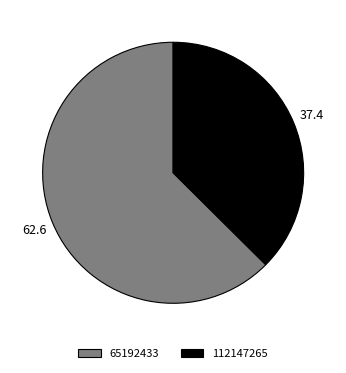

Rank the categories by value from lowest to highest.

112147265, 65192433